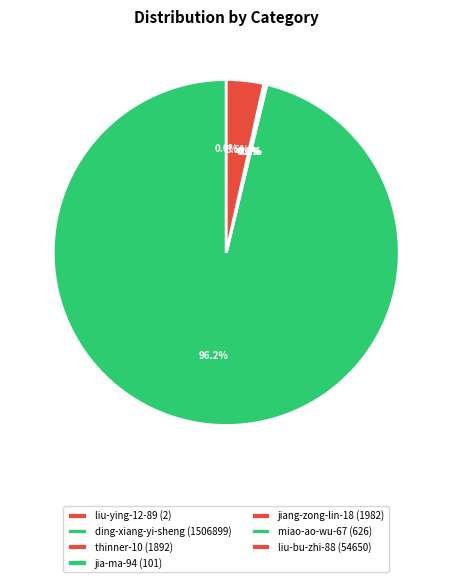

Is there a majority slice in this chart?

Yes